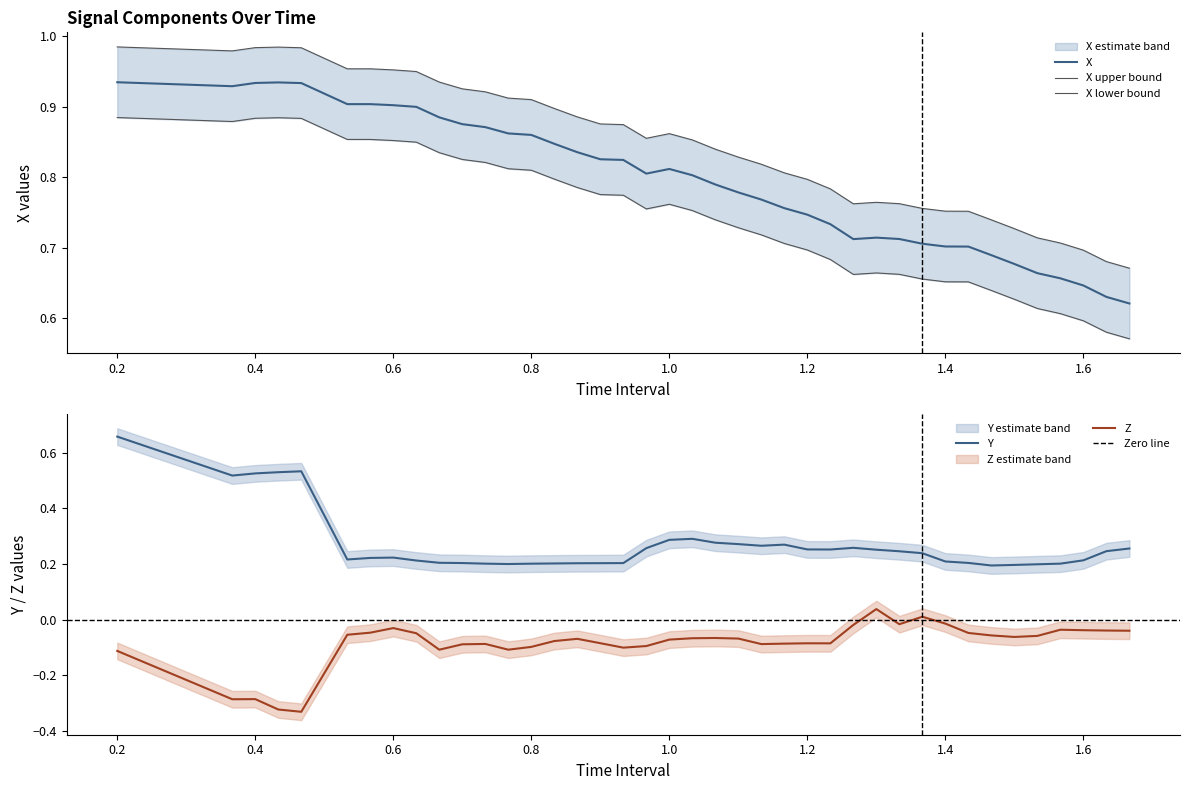

True or false: Z and Y cross at least once.

False